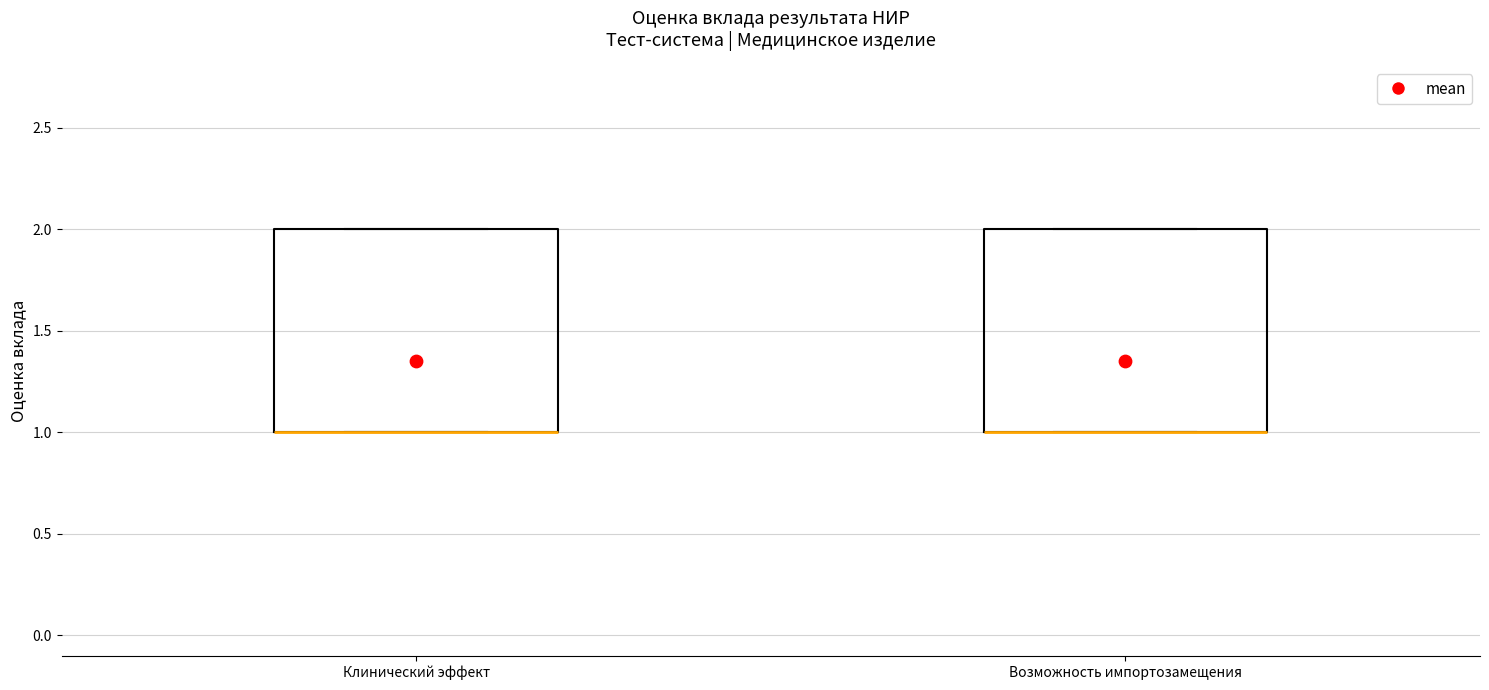

Where is the upper edge of the box for Клинический эффект on the y-axis? The values are not printed on the chart, so give them approximately, as read against the axis.

2